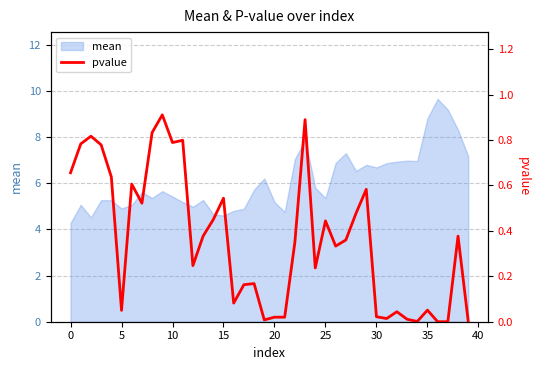

True or false: mean has a value of 5.4 at 10.

True